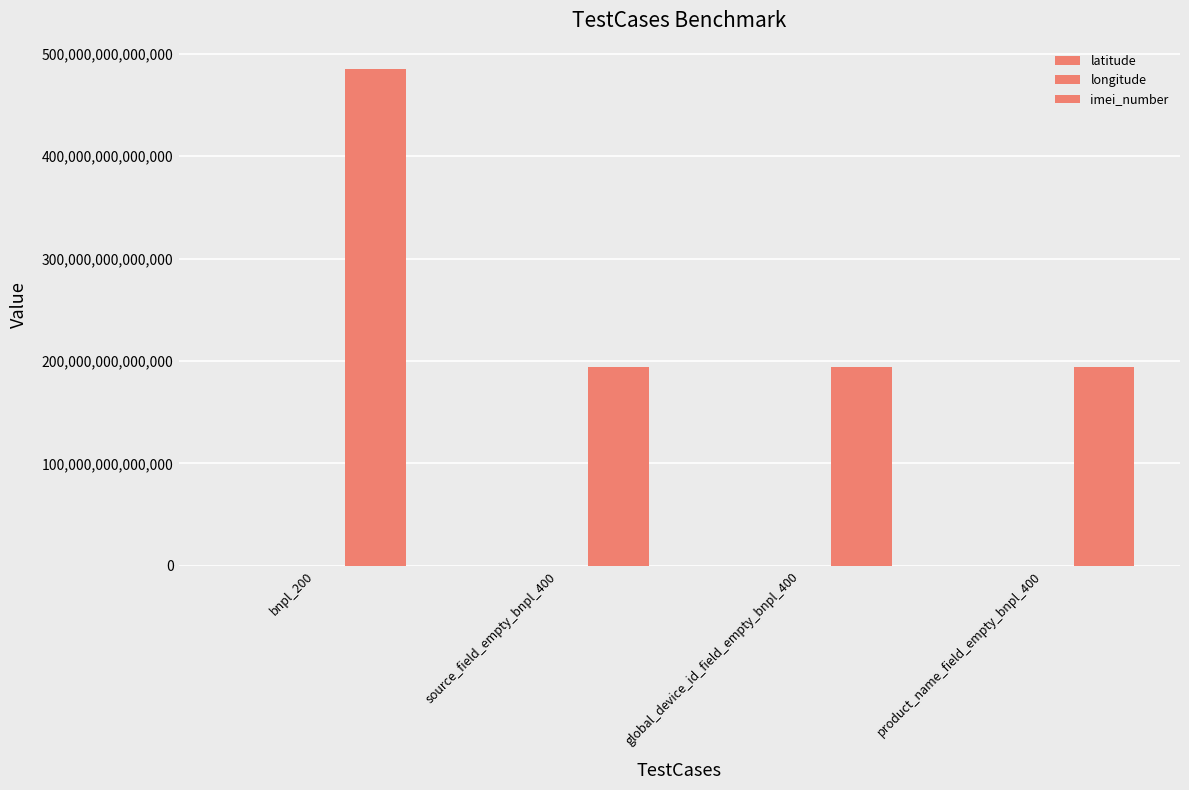

What is the sum of the latitude values at global_device_id_field_empty_bnpl_400 and bnpl_200?

37.9